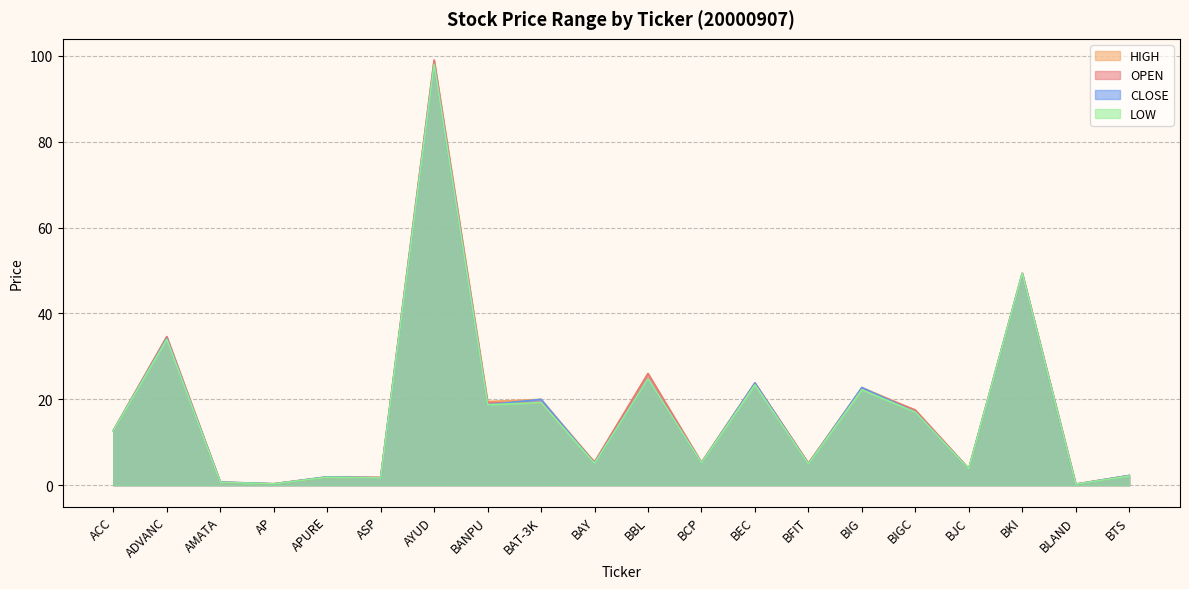

Which category has the lowest value across all series?

BLAND